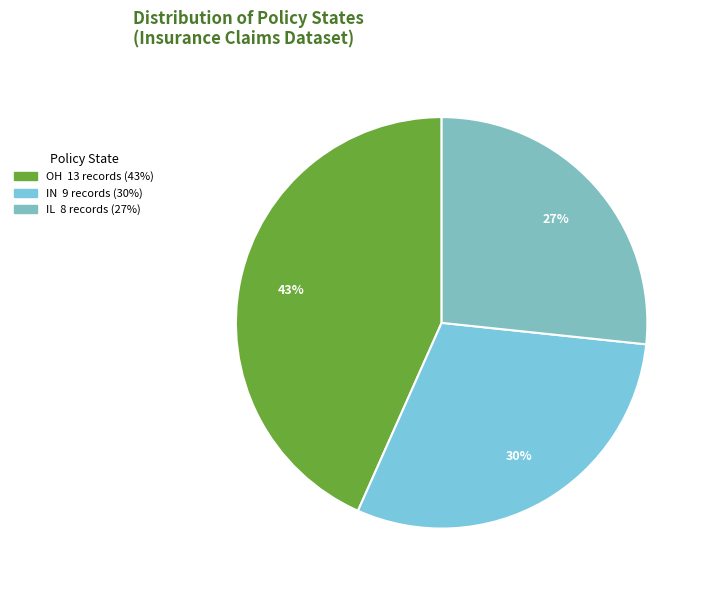

Which category has the smallest portion of the pie?

IL